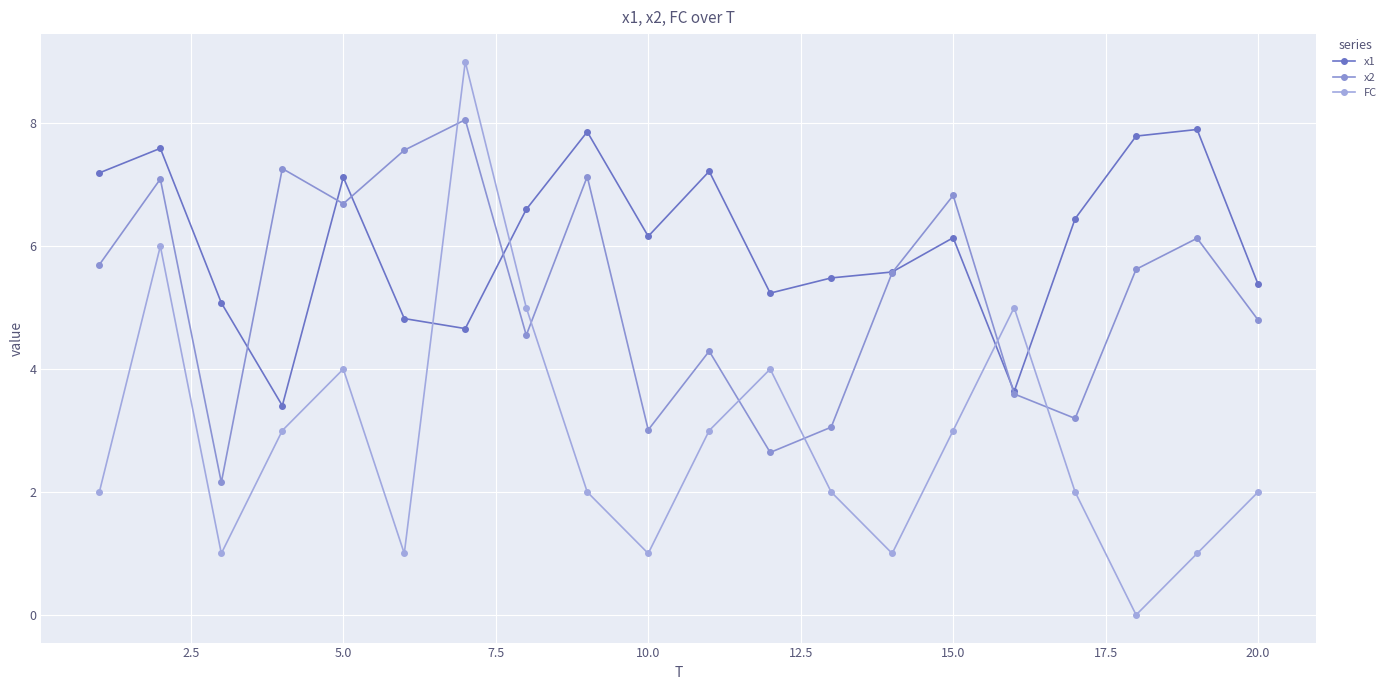

How many data points in x2 are above 5?

11